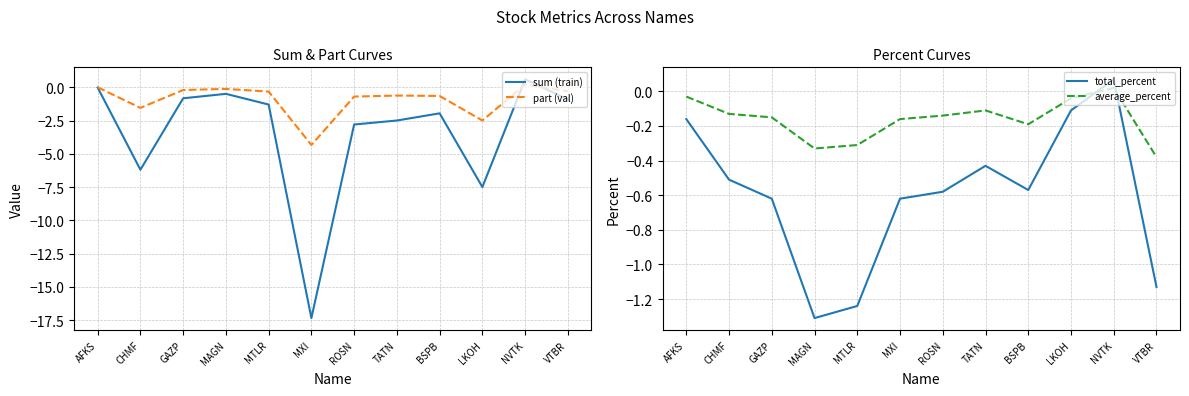

In sum (train), how many points are higher than both neighbors (excluding endpoints)?

3